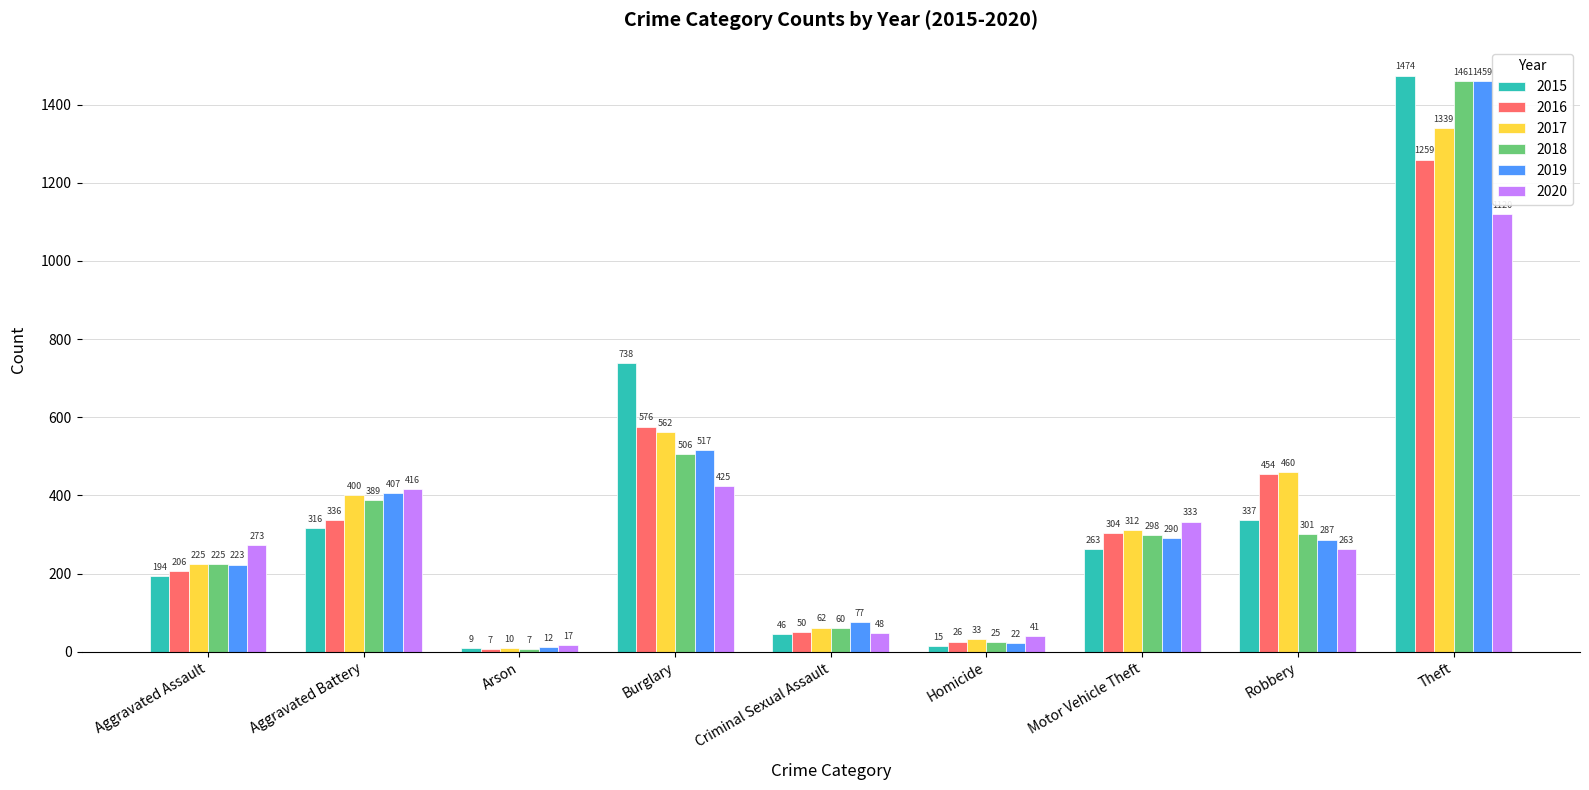

How many bars are there in total?

54